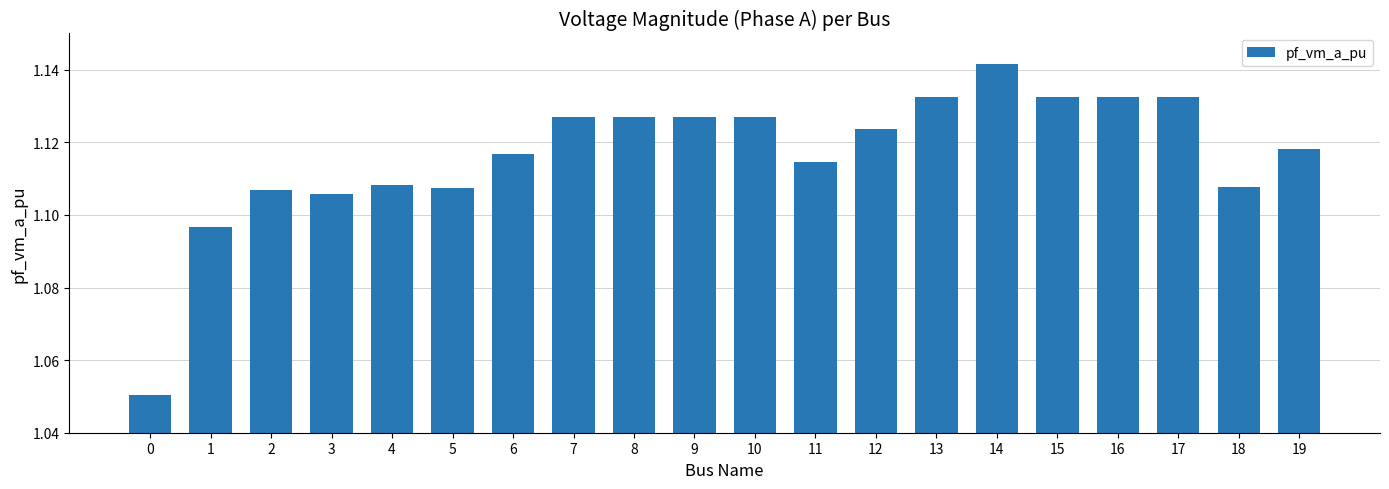

Which category has the highest value across all series?

14